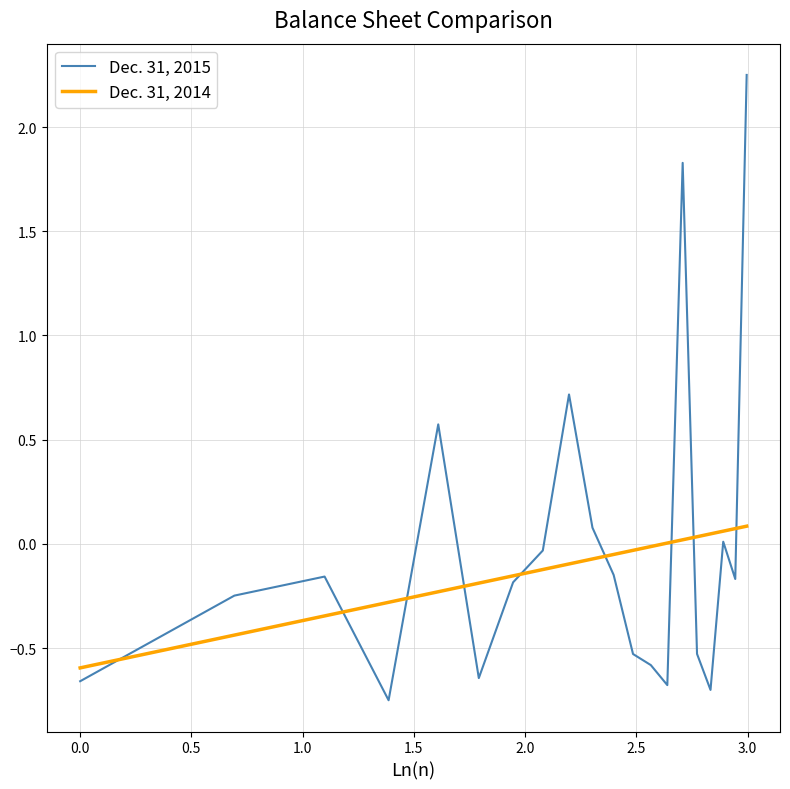

Which series has the widest spread of values?

Dec. 31, 2015